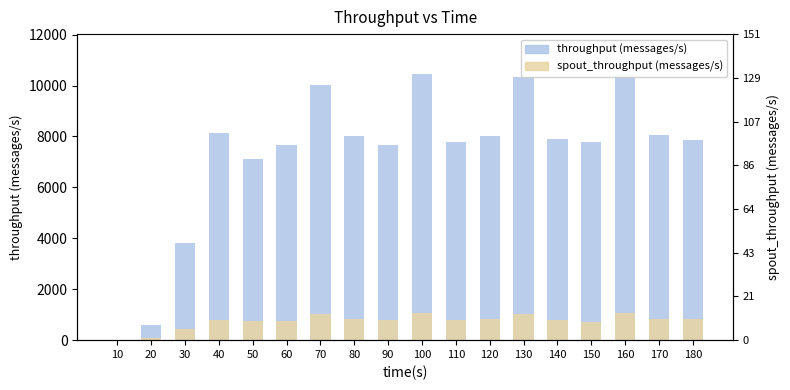

What is the total value across all series at 20?

680